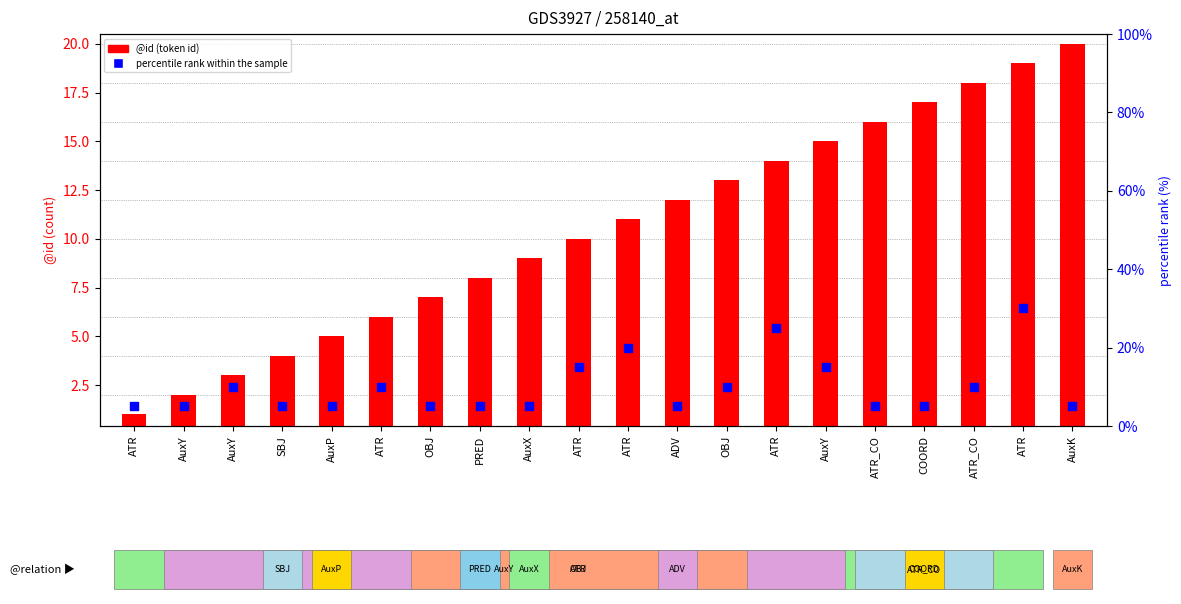

Is the value of @id at ATR_CO greater than the value of percentile rank within the sample at AuxY?

Yes